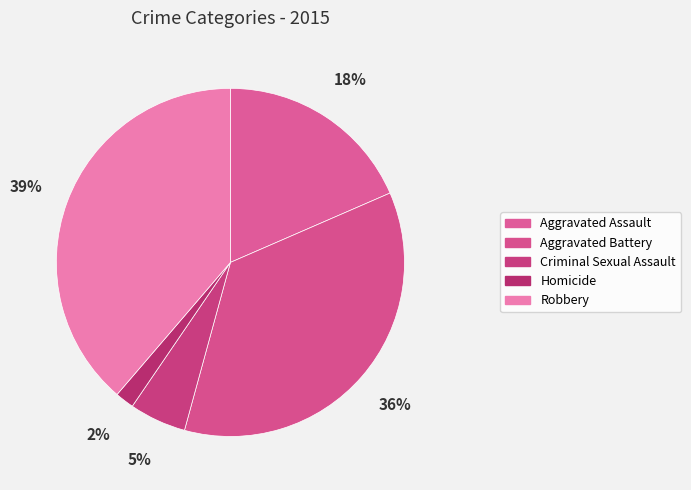

Is it true that Criminal Sexual Assault is 1% of the pie?

False